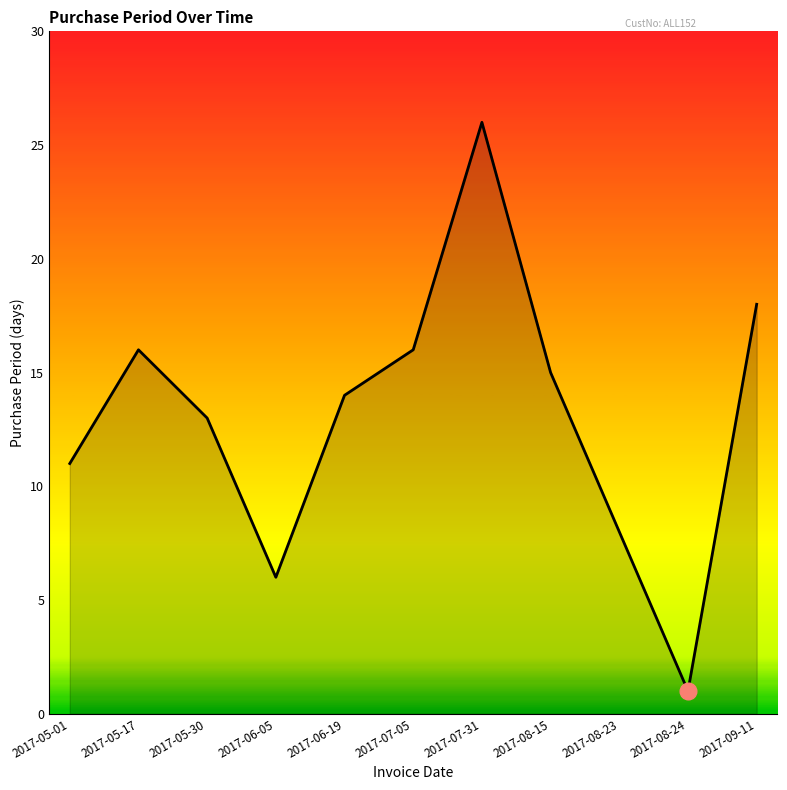

What value does the data have at 2017-05-01, to the nearest 5?

10